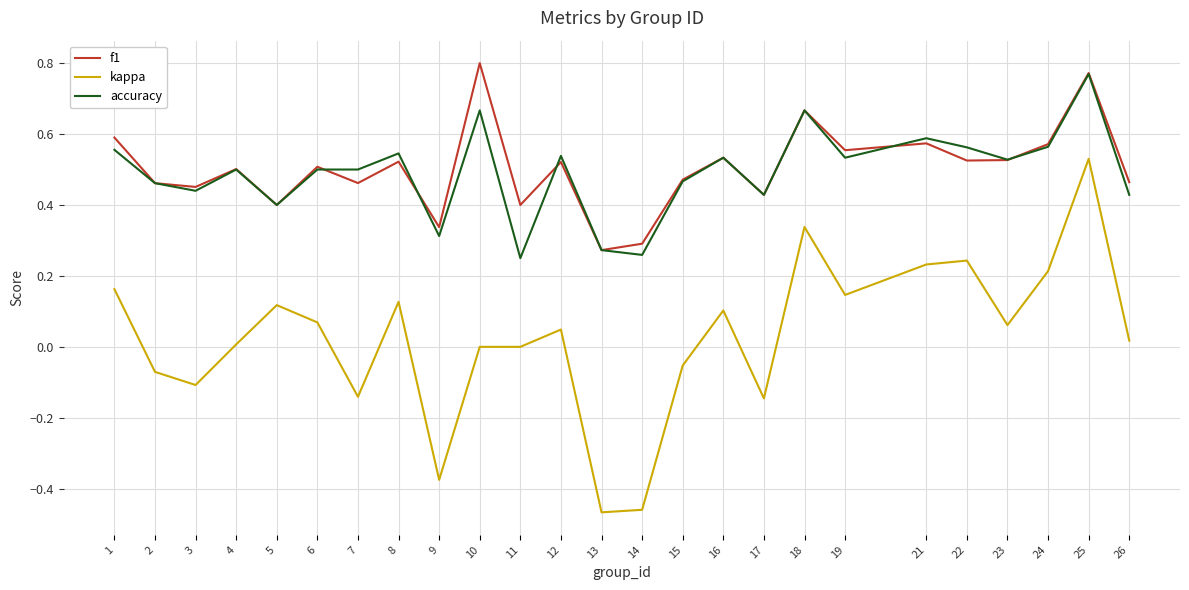

Between 14 and 21, which series saw the biggest shift?

kappa